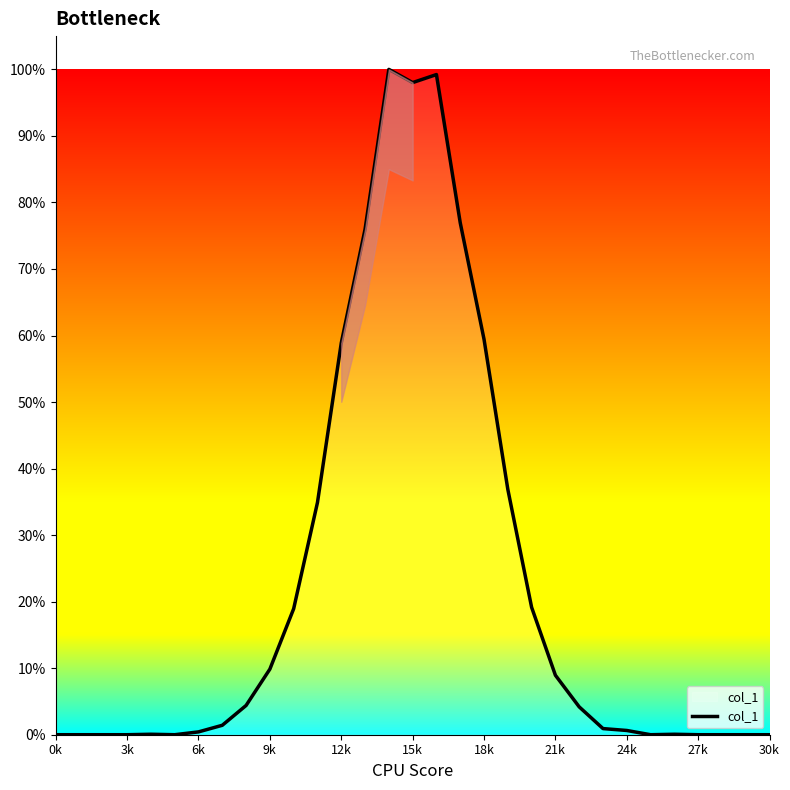

How many interior local peaks (higher than both neighbors) does the data have?

4